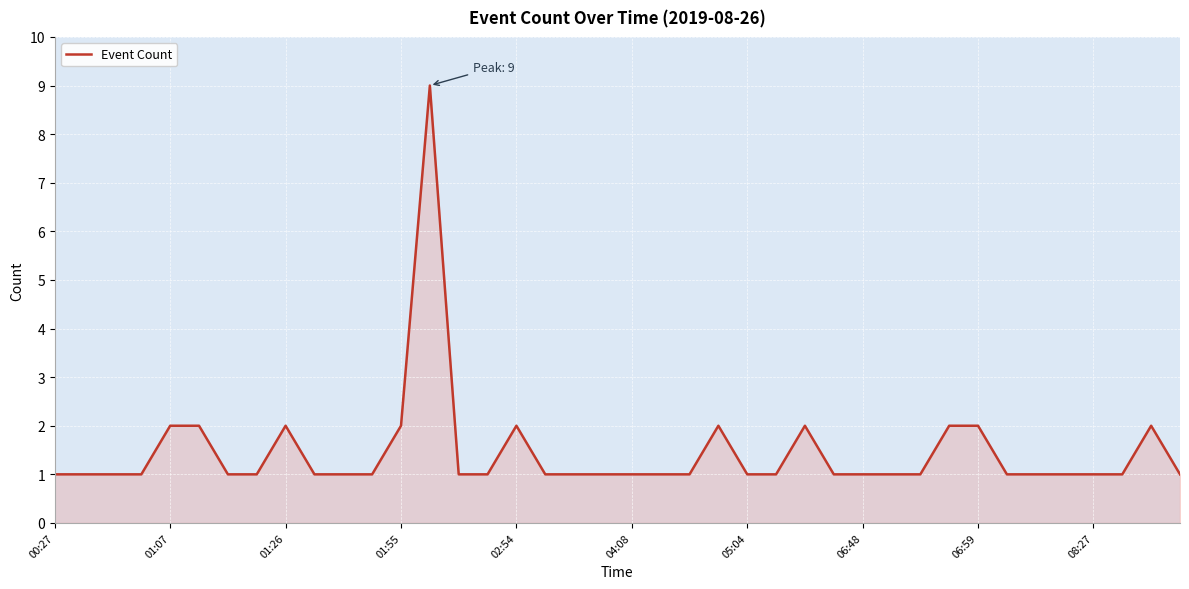

What is the maximum value shown in the chart?

9